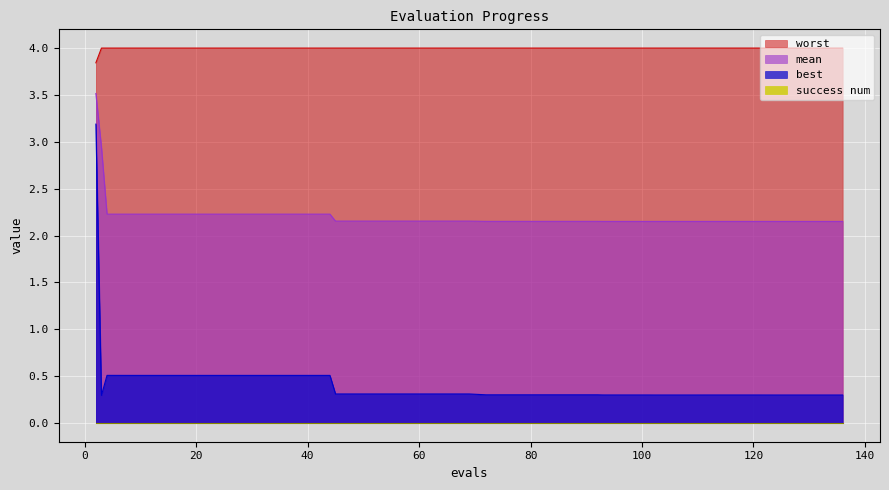

Is it true that mean equals 3.6 at 102?

False